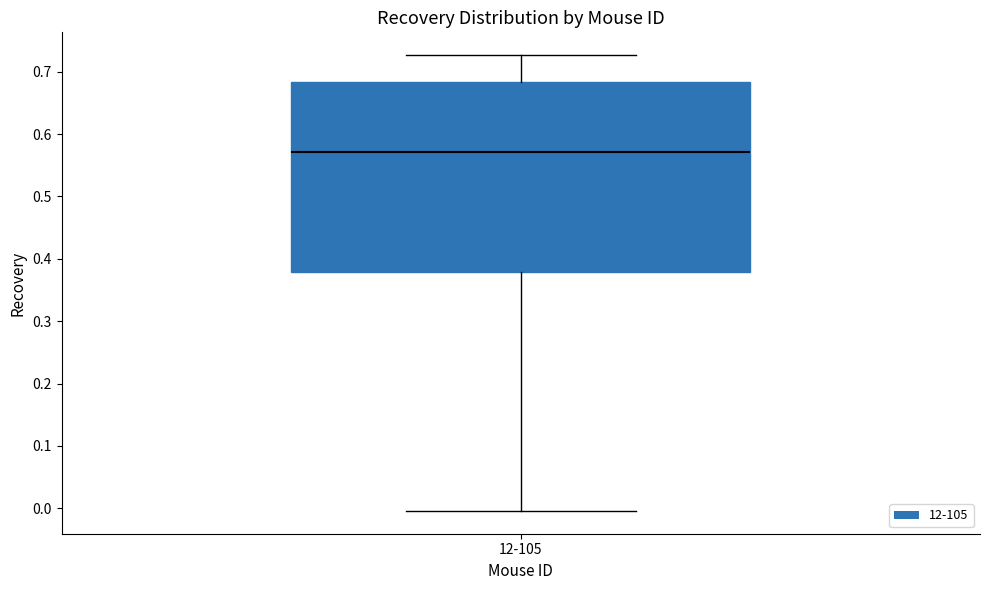

Read this box plot against the y-axis: the position of the median line, the range covered by the box, and the ends of both whiskers. The values are not printed on the chart, so give them approximately, as read against the axis.

median 0.57, box 0.38 to 0.68, whiskers 0.00 to 0.73